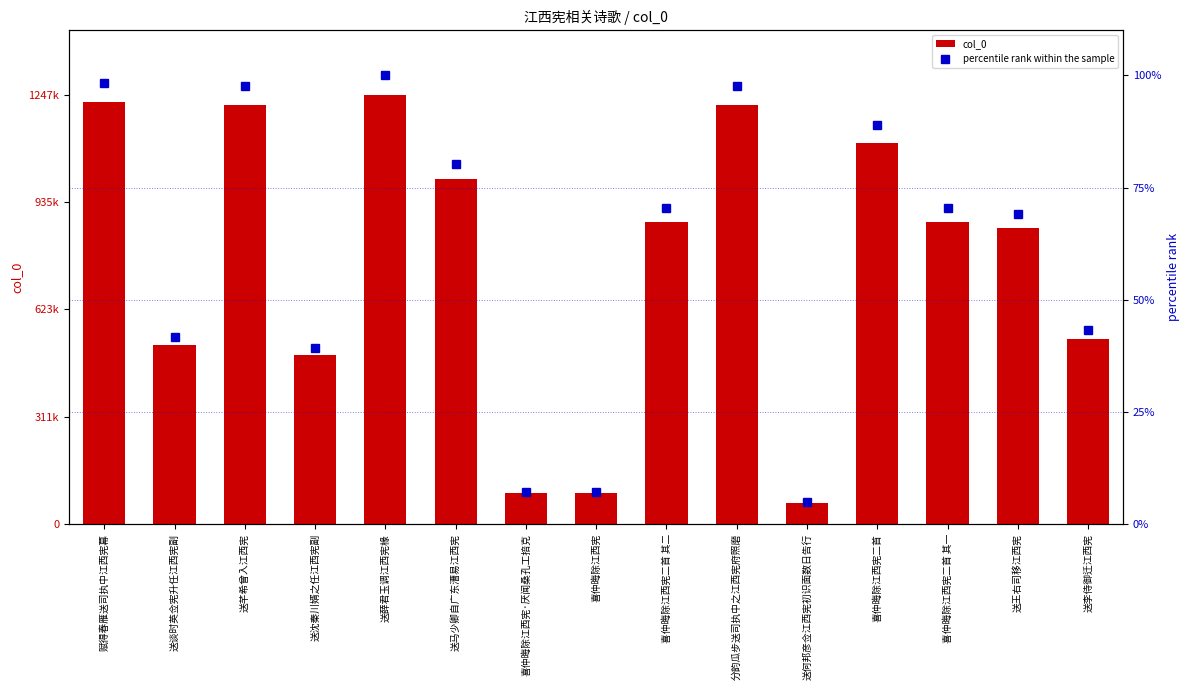

List the series in order of their overall mean, lowest first.

percentile rank within the sample, col_0